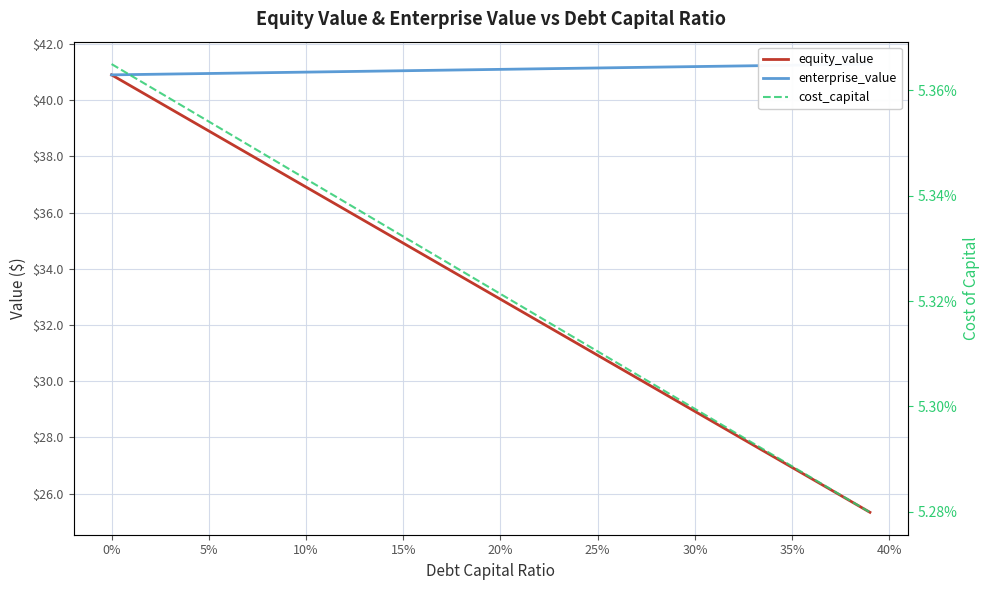

Reading left to right, what are all the values shown in this chart?

equity_value: 40.9	40.5	40.1	39.7	39.3	38.9	38.5	38.1	37.7	37.3	36.9	36.5	36.1	35.7	35.3	34.9	34.5	34.1	33.7	33.3	32.9	32.5	32.1	31.7	31.3	30.9	30.5	30.1	29.7	29.3	28.9	28.5	28.1	27.7	27.3	26.9	26.5	26.1	25.7	25.3
enterprise_value: 40.9	40.9	40.9	40.9	40.9	40.9	41.0	41.0	41.0	41.0	41.0	41.0	41.0	41.0	41.0	41.0	41.1	41.1	41.1	41.1	41.1	41.1	41.1	41.1	41.1	41.1	41.2	41.2	41.2	41.2	41.2	41.2	41.2	41.2	41.2	41.2	41.3	41.3	41.3	41.3
cost_capital: 0.1	0.1	0.1	0.1	0.1	0.1	0.1	0.1	0.1	0.1	0.1	0.1	0.1	0.1	0.1	0.1	0.1	0.1	0.1	0.1	0.1	0.1	0.1	0.1	0.1	0.1	0.1	0.1	0.1	0.1	0.1	0.1	0.1	0.1	0.1	0.1	0.1	0.1	0.1	0.1